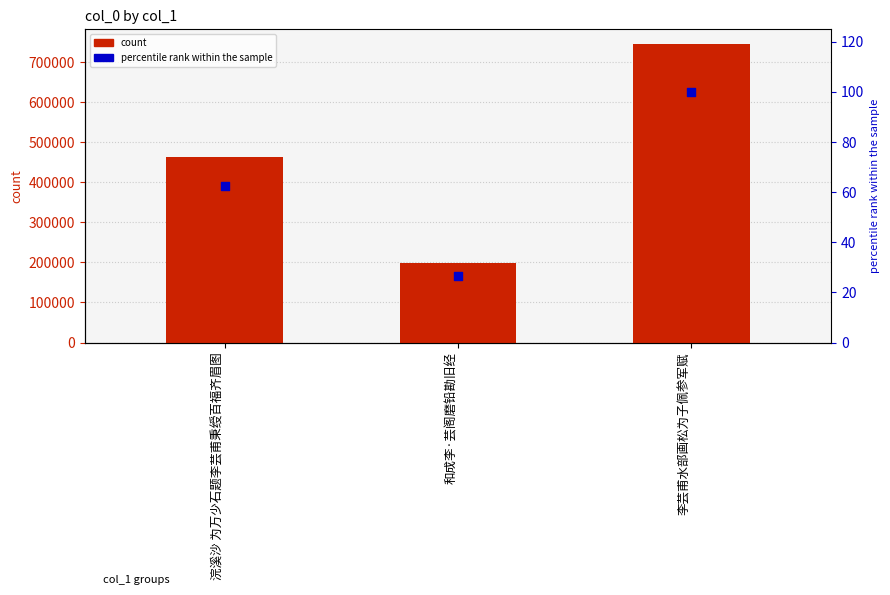

What is the total value across all series at 浣溪沙 为万少石题李芸甫秉绶百福齐眉图?

464604.4